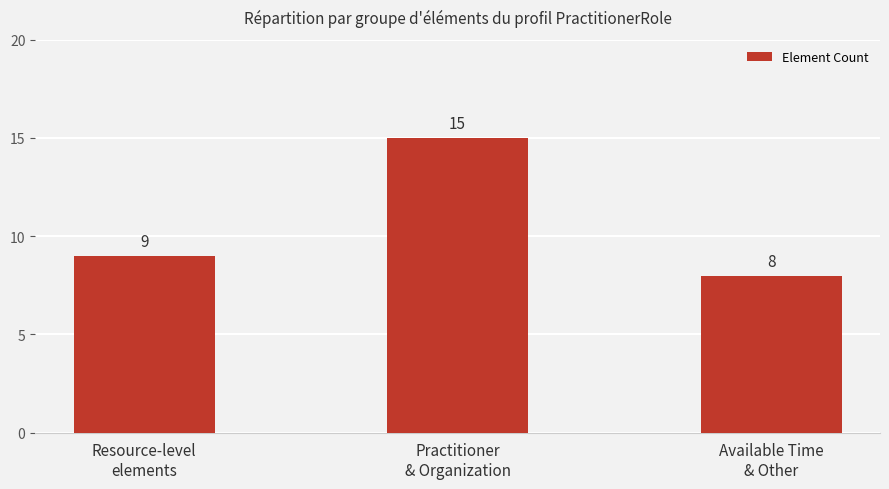

Read the value at Resource-level
elements.

9